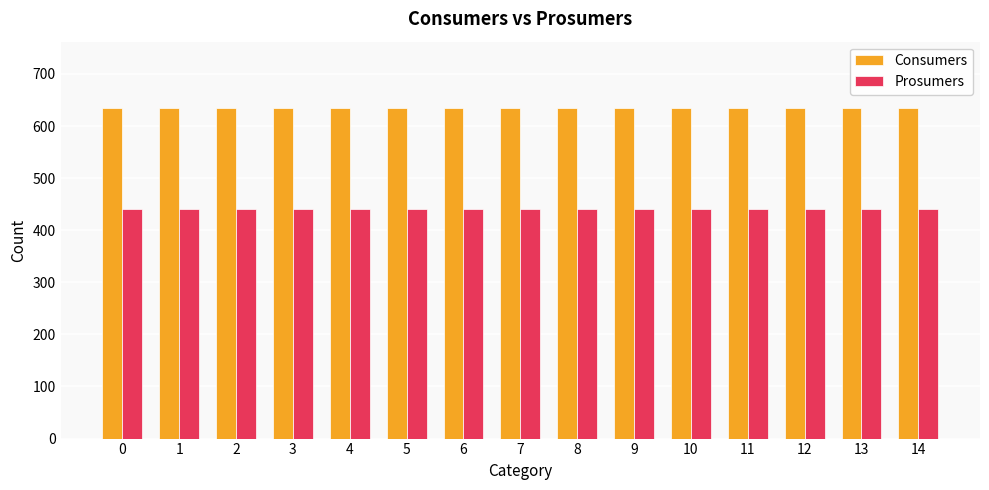

At 0, list the series in order from largest to smallest.

Consumers, Prosumers